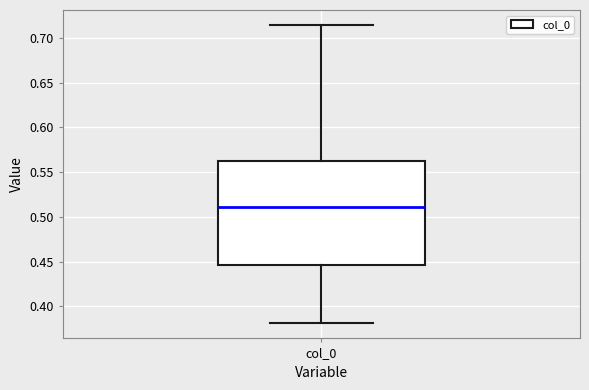

Read this box plot against the y-axis: the position of the median line, the range covered by the box, and the ends of both whiskers. The values are not printed on the chart, so give them approximately, as read against the axis.

median 0.510, box 0.445 to 0.560, whiskers 0.380 to 0.715